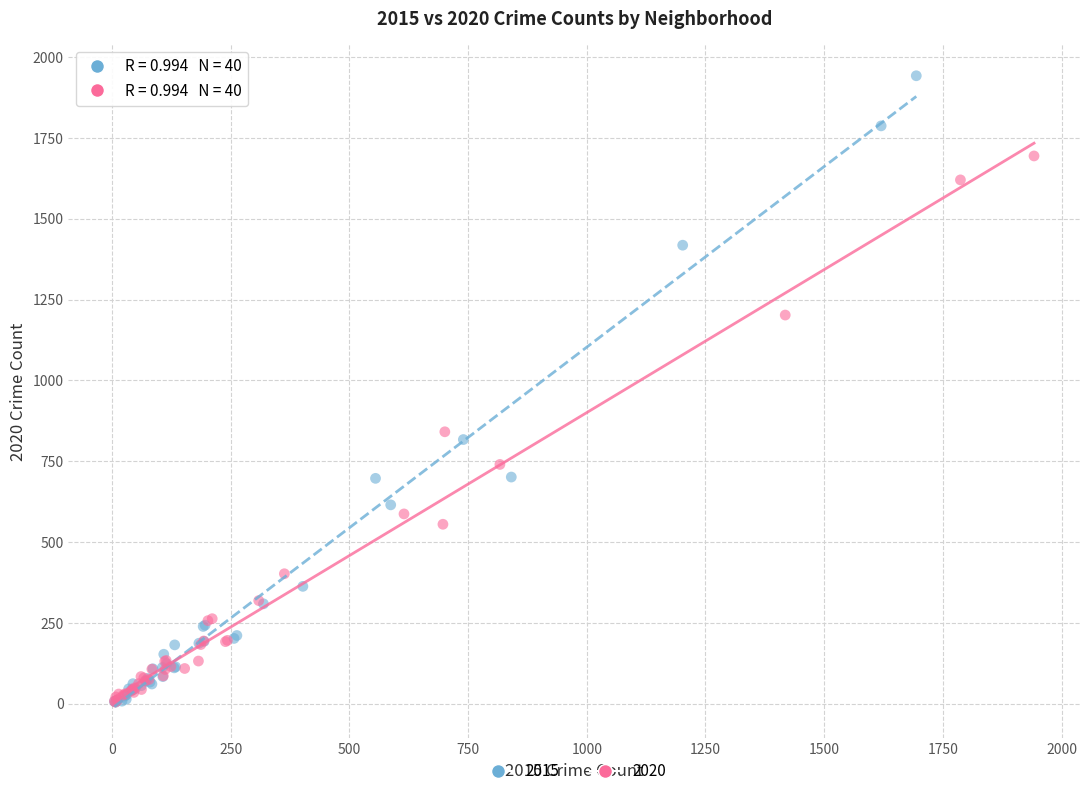

Which series contains the highest Y value?

2015